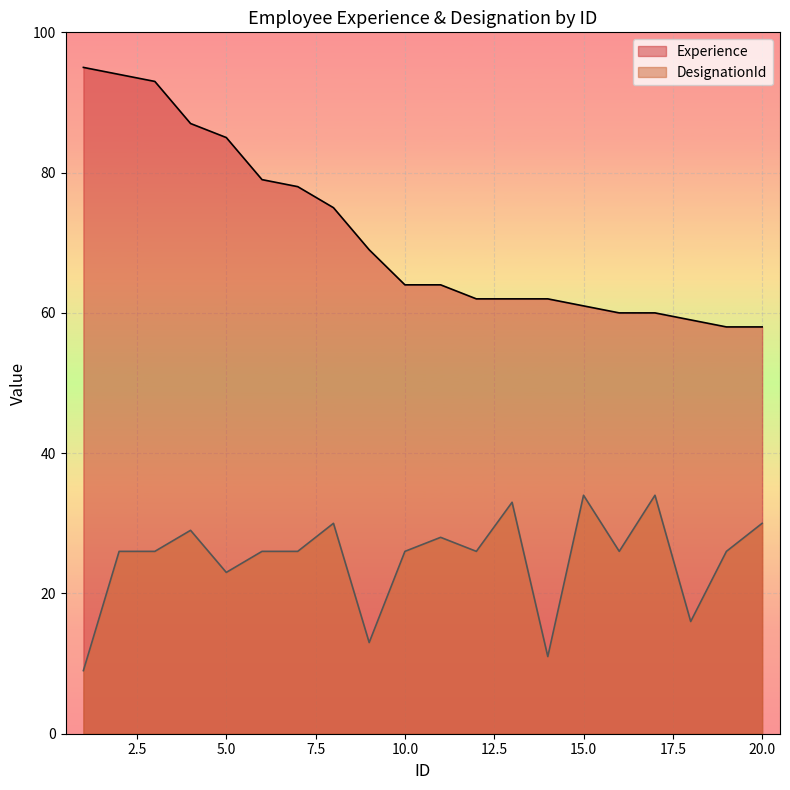

Where is DesignationId nearest to the value 21?

5.0